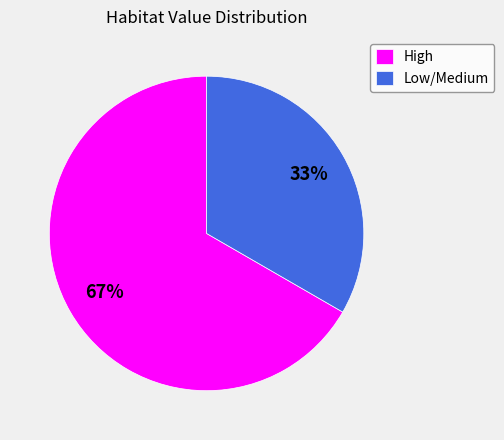

How many slices are in this pie chart?

2